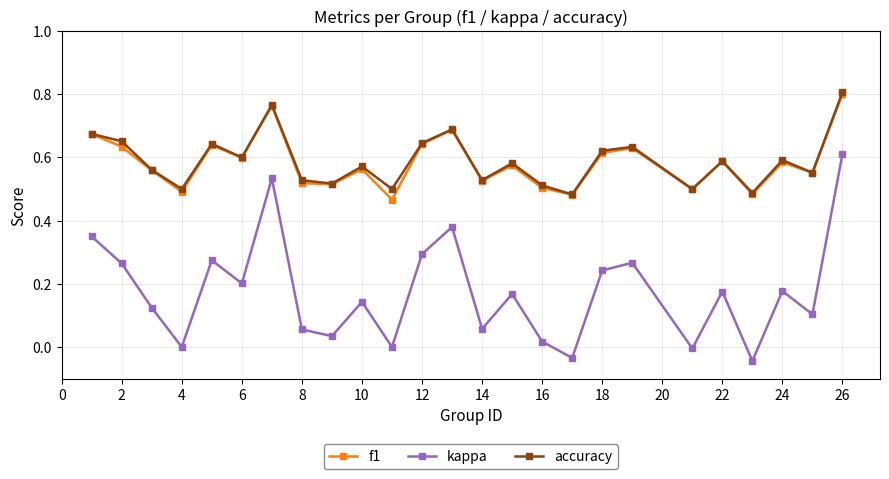

How many interior local valleys does the f1 series have?

9